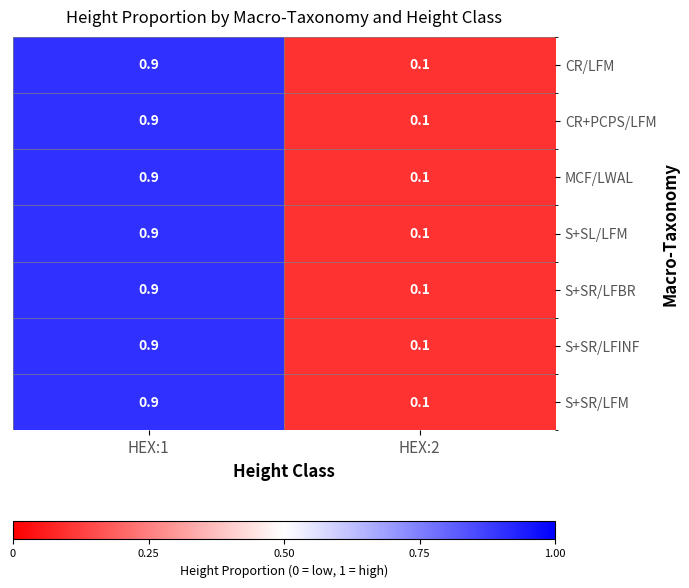

What is the total value across all series at HEX:2?

0.7